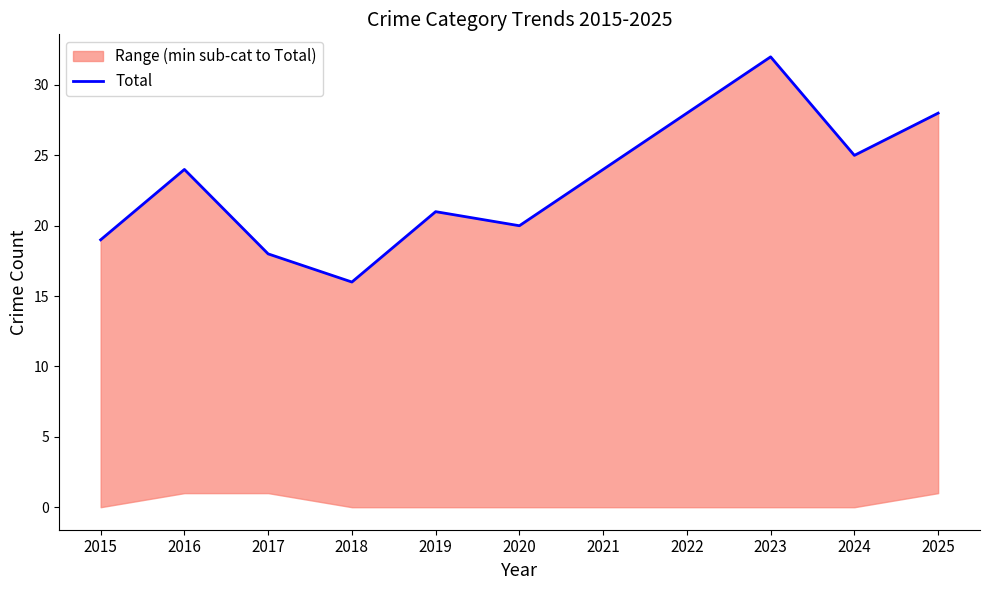

True or false: the data shows 21 at 2019.

True